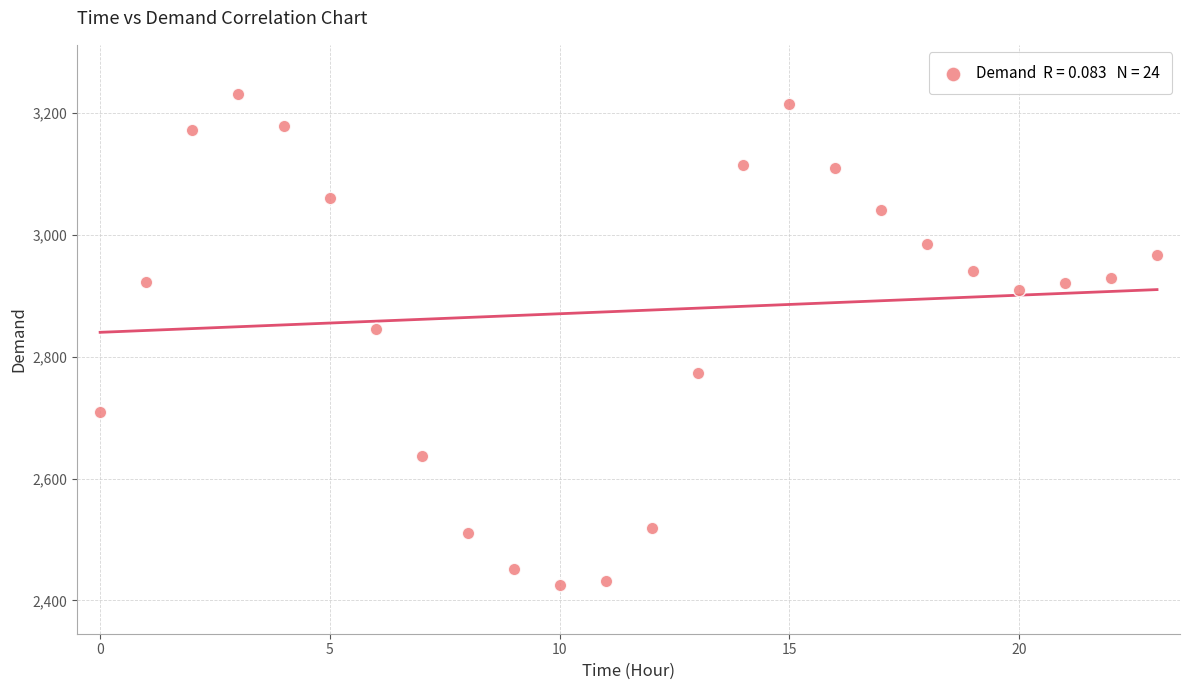

What Y value in the scatter plot is closest to 2828?

2846